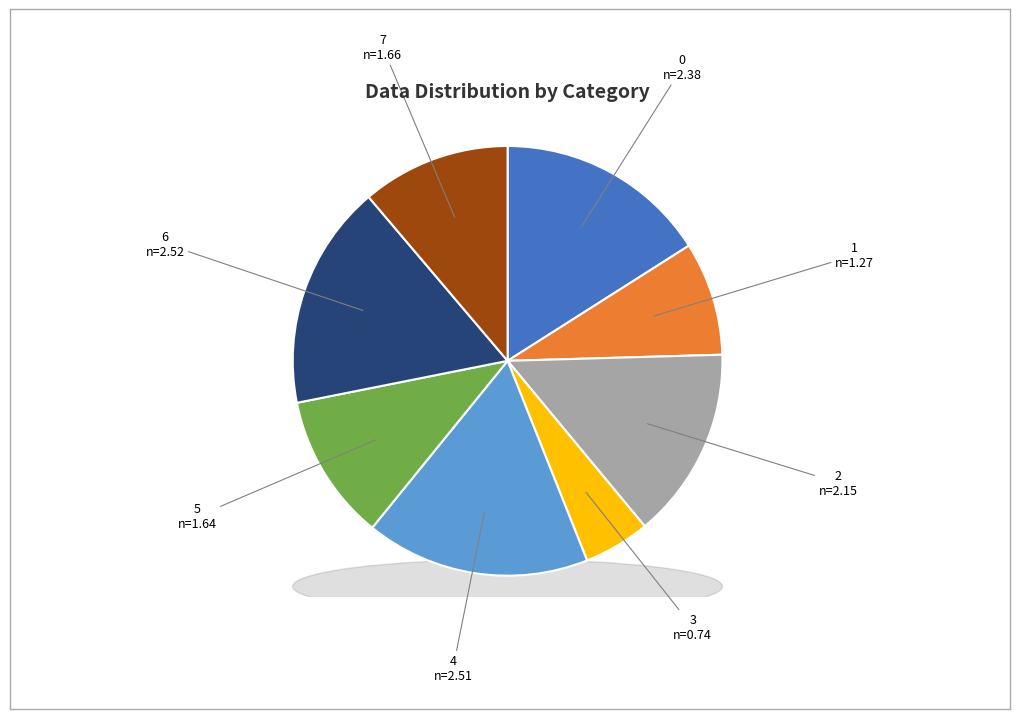

What is the change in value from 2 to 5?

-0.5